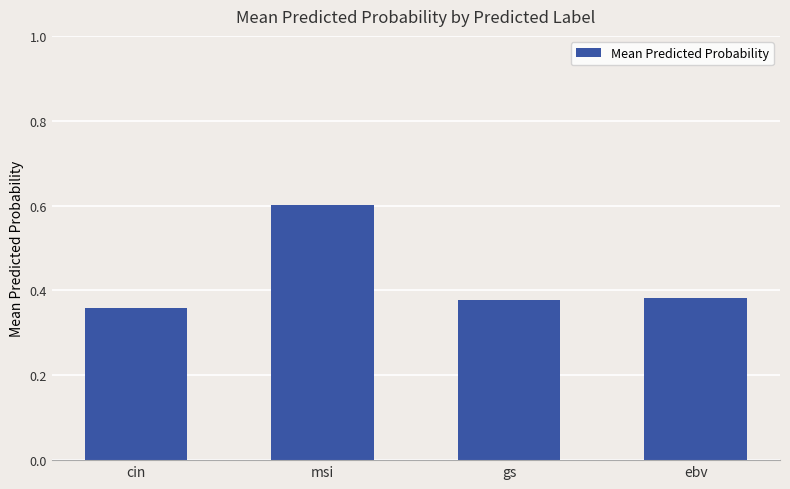

Where is the data nearest to the value 0?

cin